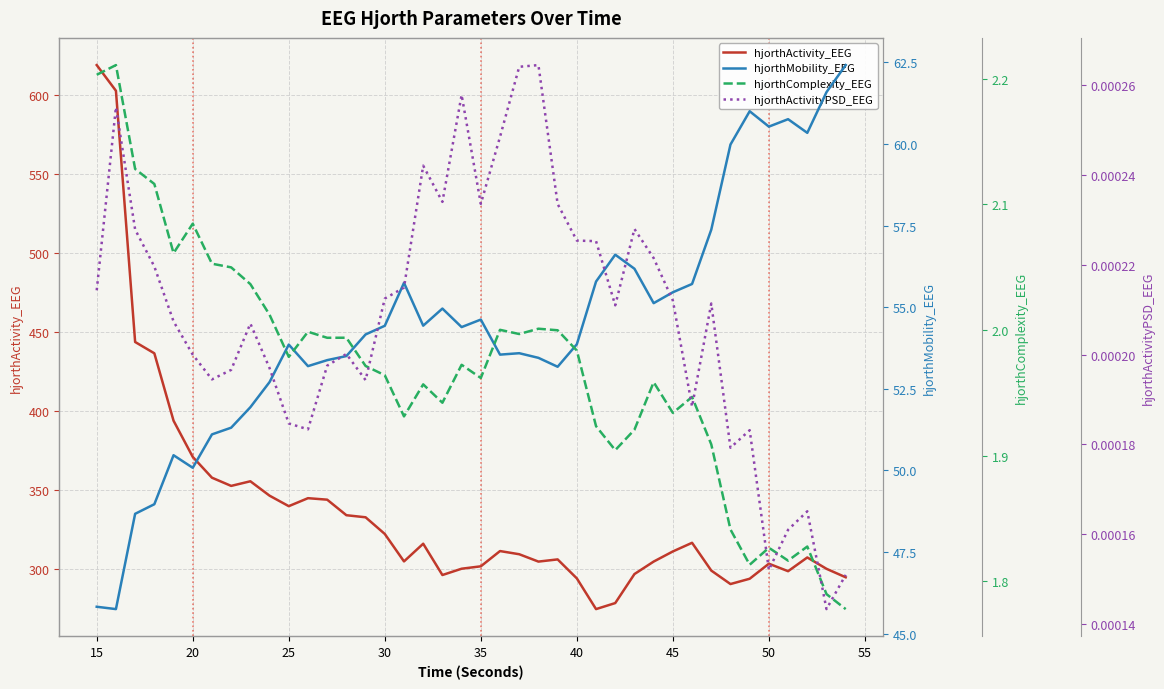

What is the maximum value for hjorthActivity_EEG?

618.7